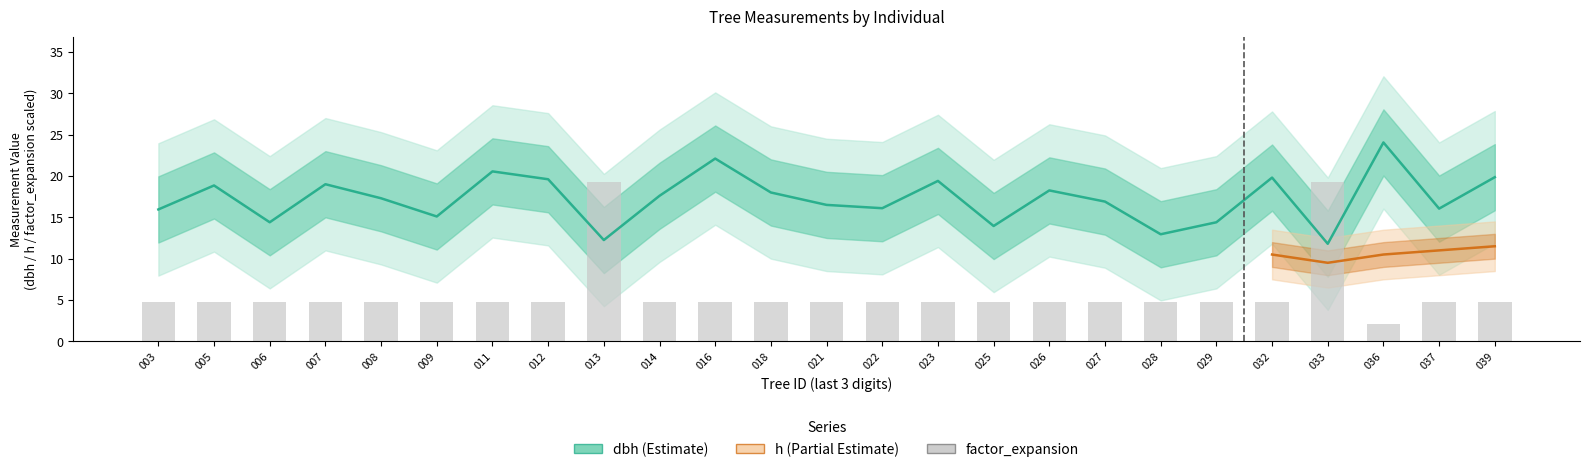

Which label corresponds to the smallest value in the chart?

036